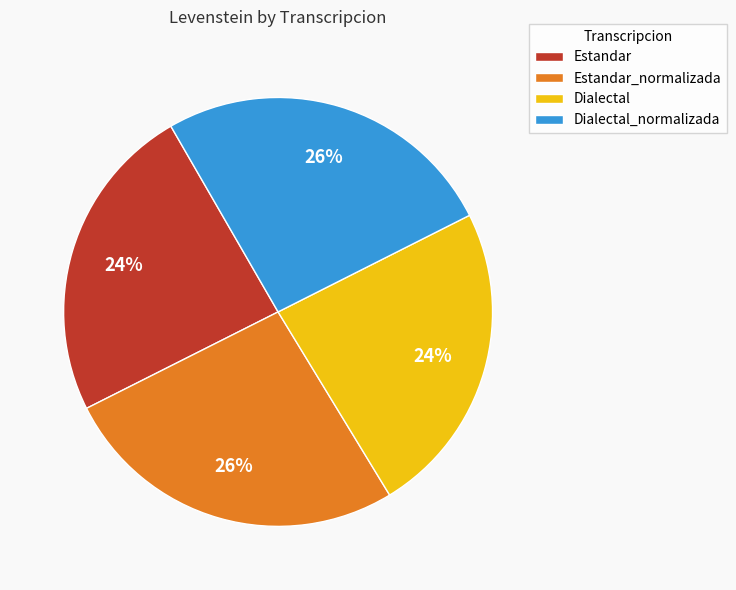

To the nearest percent, what portion does Dialectal_normalizada represent?

26%